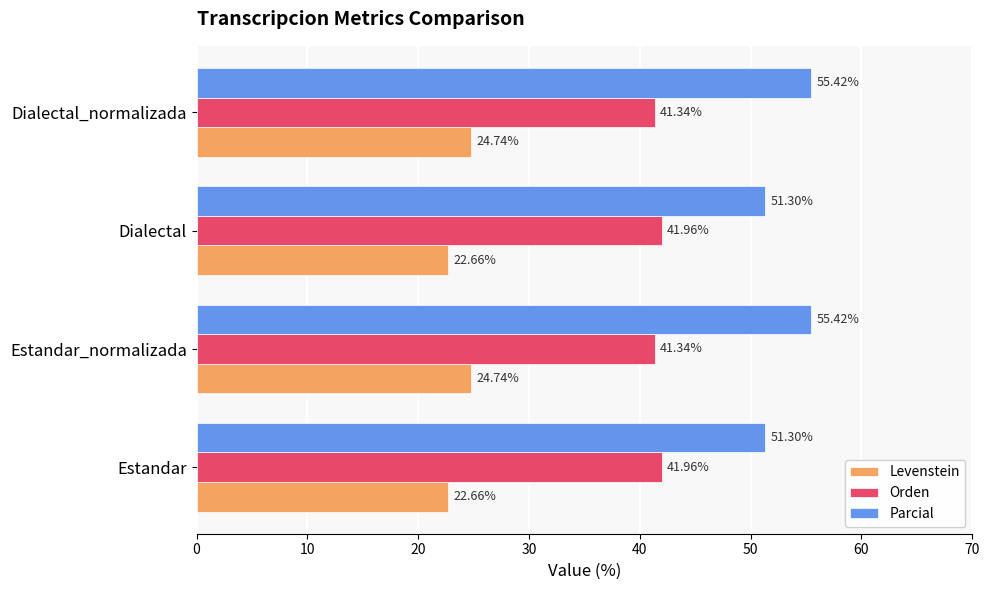

Rank the series at Dialectal from highest to lowest value.

Parcial, Orden, Levenstein